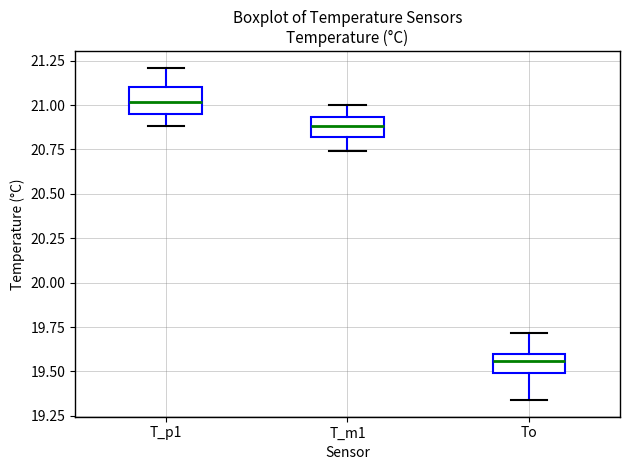

Where does the lower whisker of the box for T_m1 end on the y-axis? The values are not printed on the chart, so give them approximately, as read against the axis.

20.75